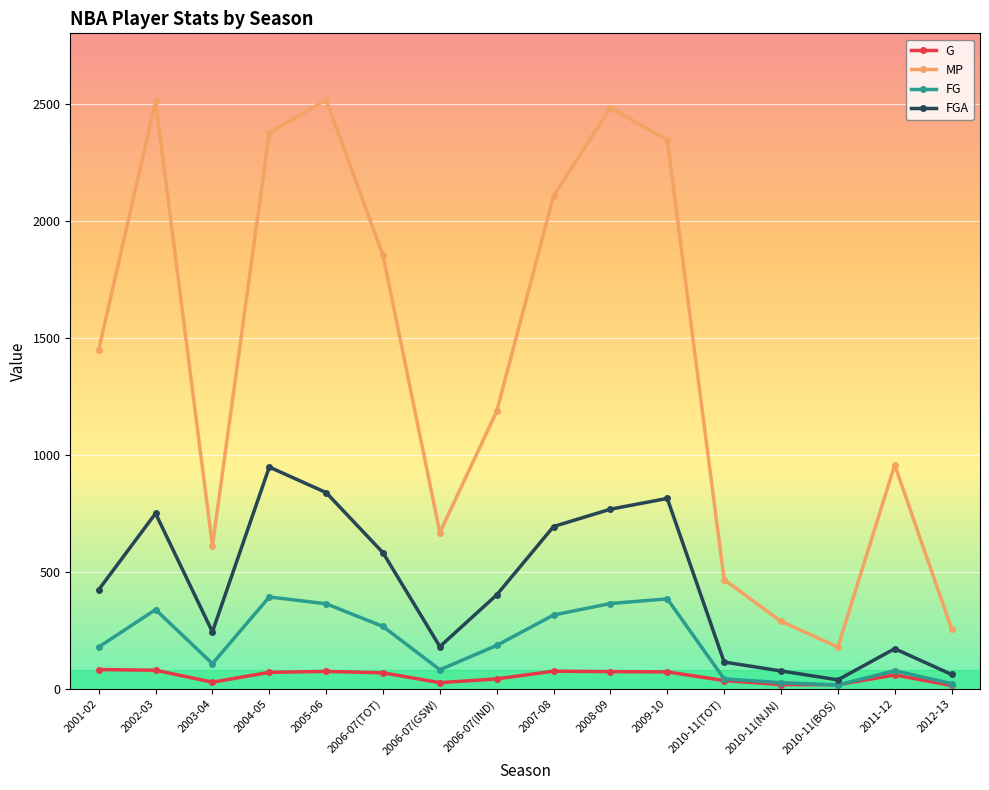

In FG, how many points are higher than both neighbors (excluding endpoints)?

4